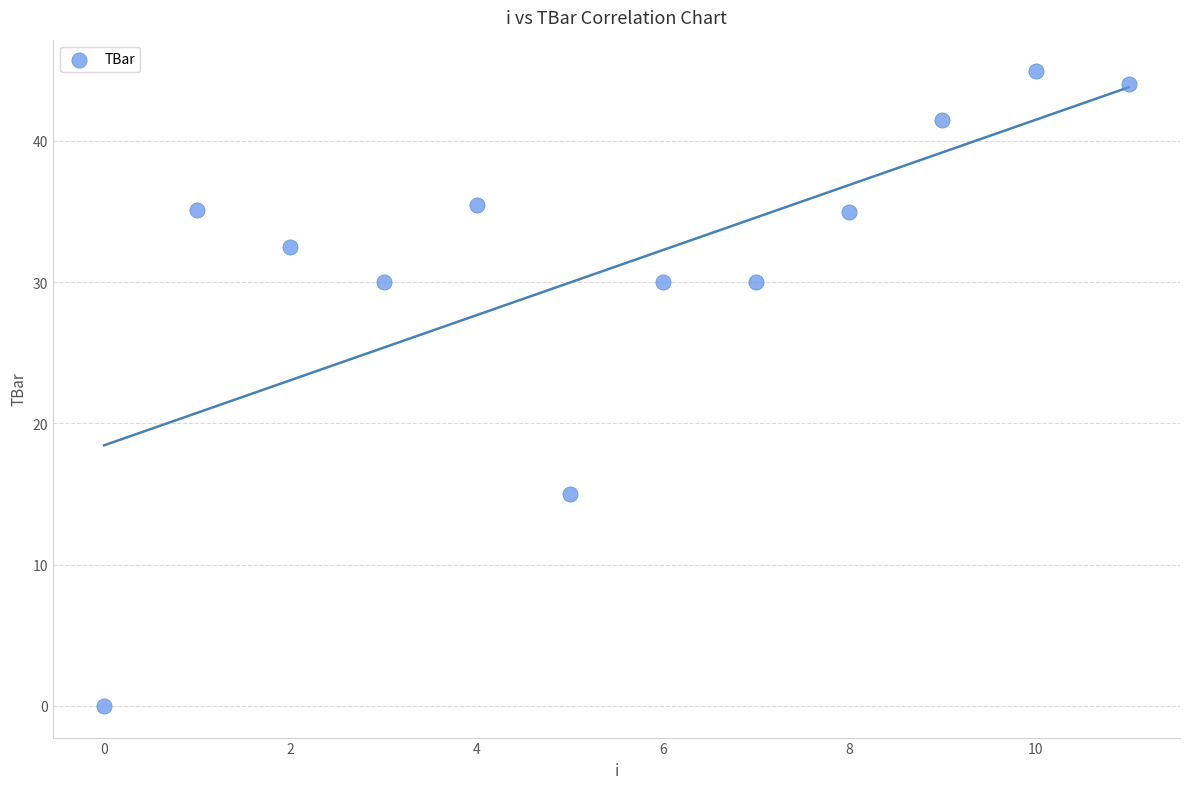

What Y value in the scatter plot is closest to 22?

15.0